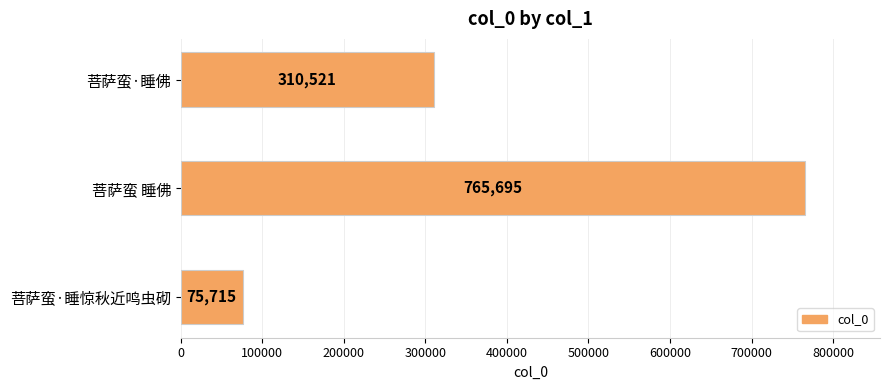

Are the bars grouped side by side (vs. stacked)?

No